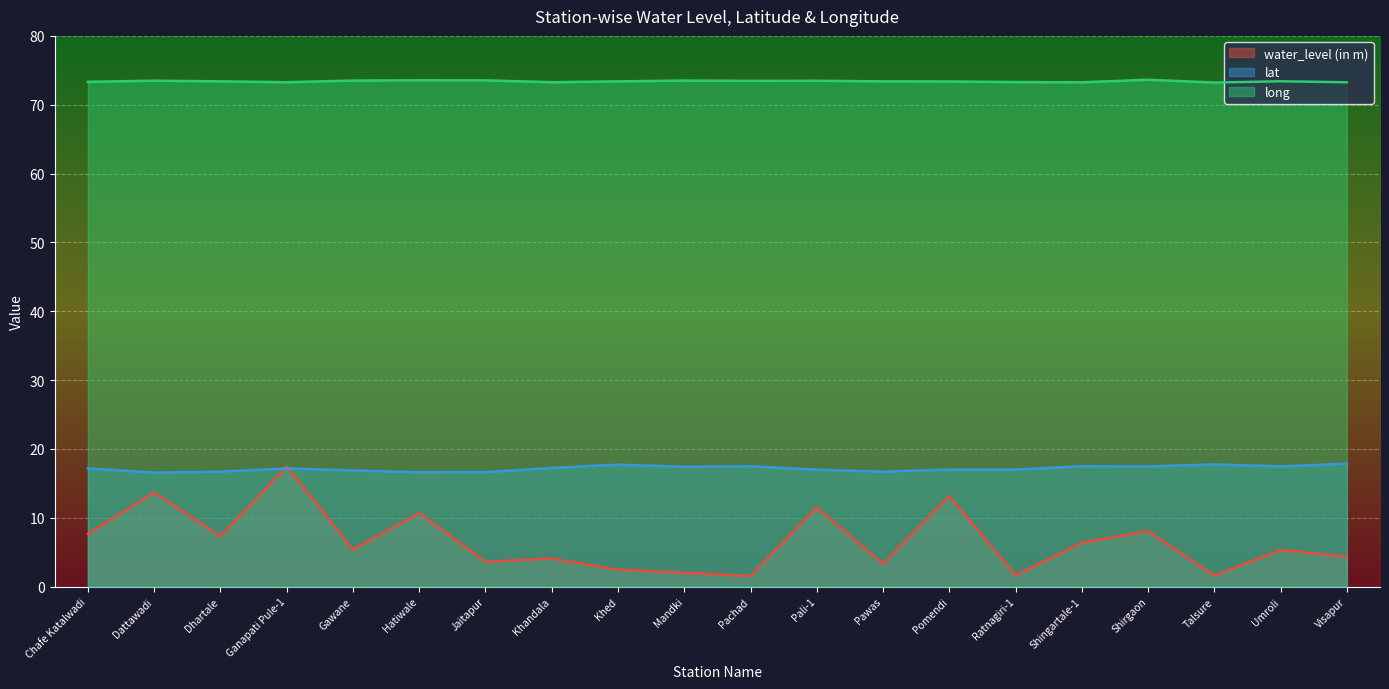

At which category is the sum across all series the highest?

Ganapati Pule-1